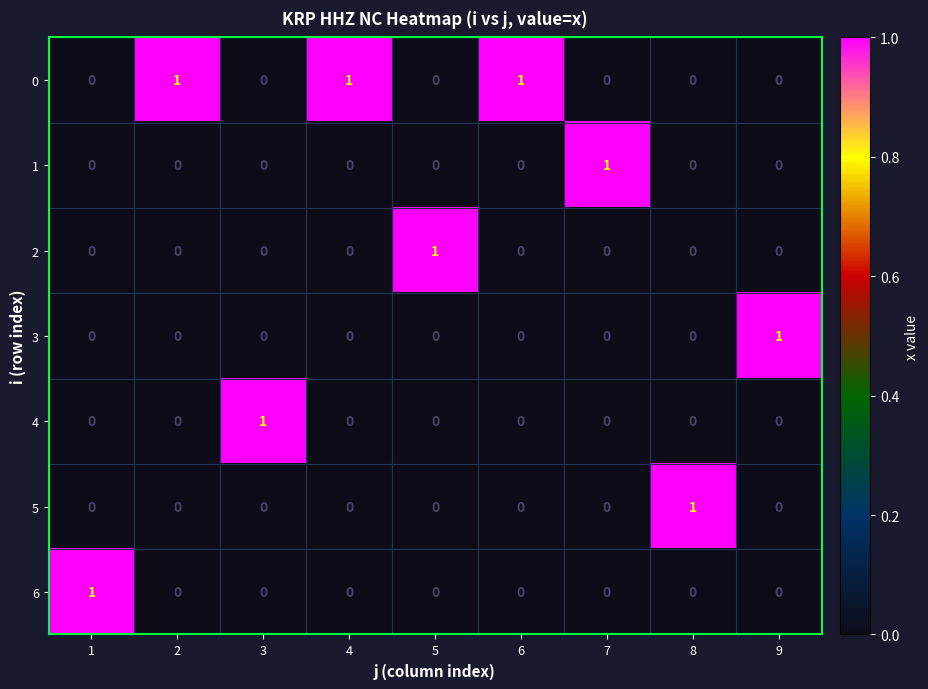

Count the 0 values in the range 0 to 1.

9